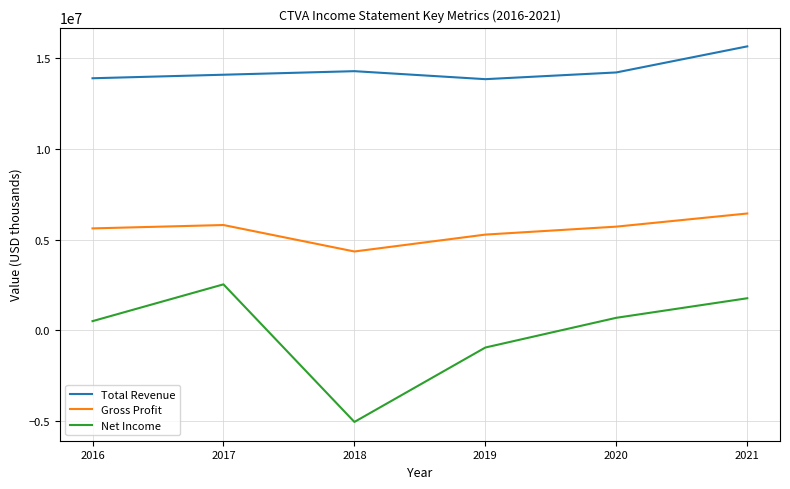

What is the difference between the second highest and second lowest values in the Total Revenue series?

391000